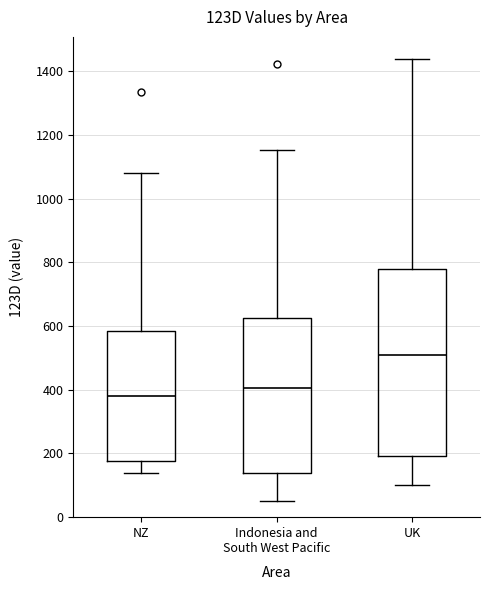

Which box is the tallest, from its lower edge to its upper edge?

UK